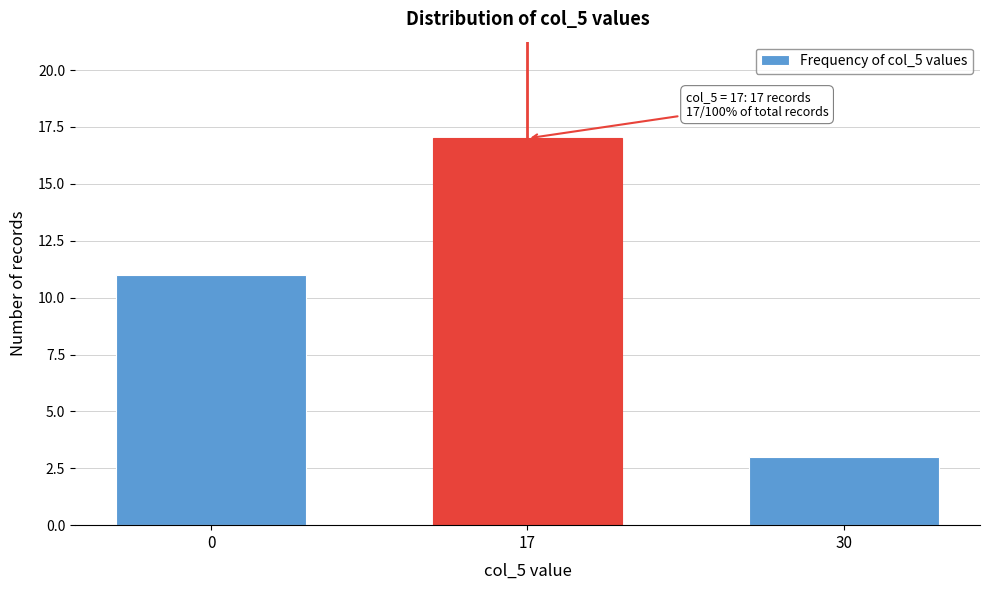

Reading right to left, extract all data points from this chart.

3	17	11